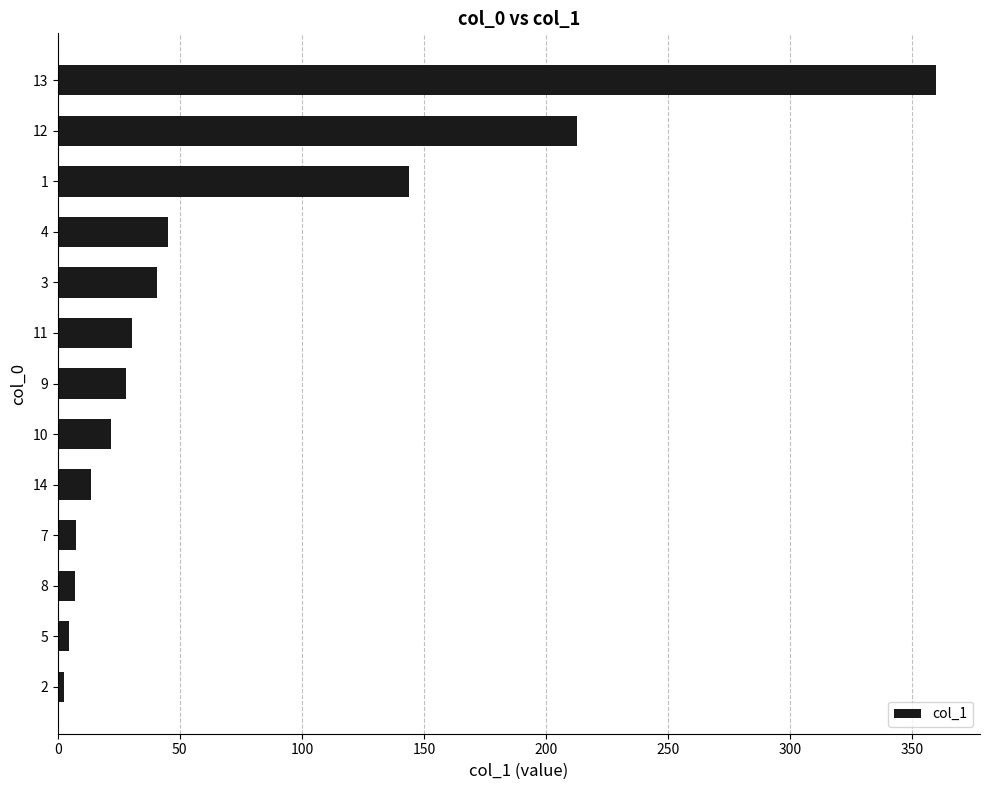

True or false: the data shows 21.9 at 10.

True